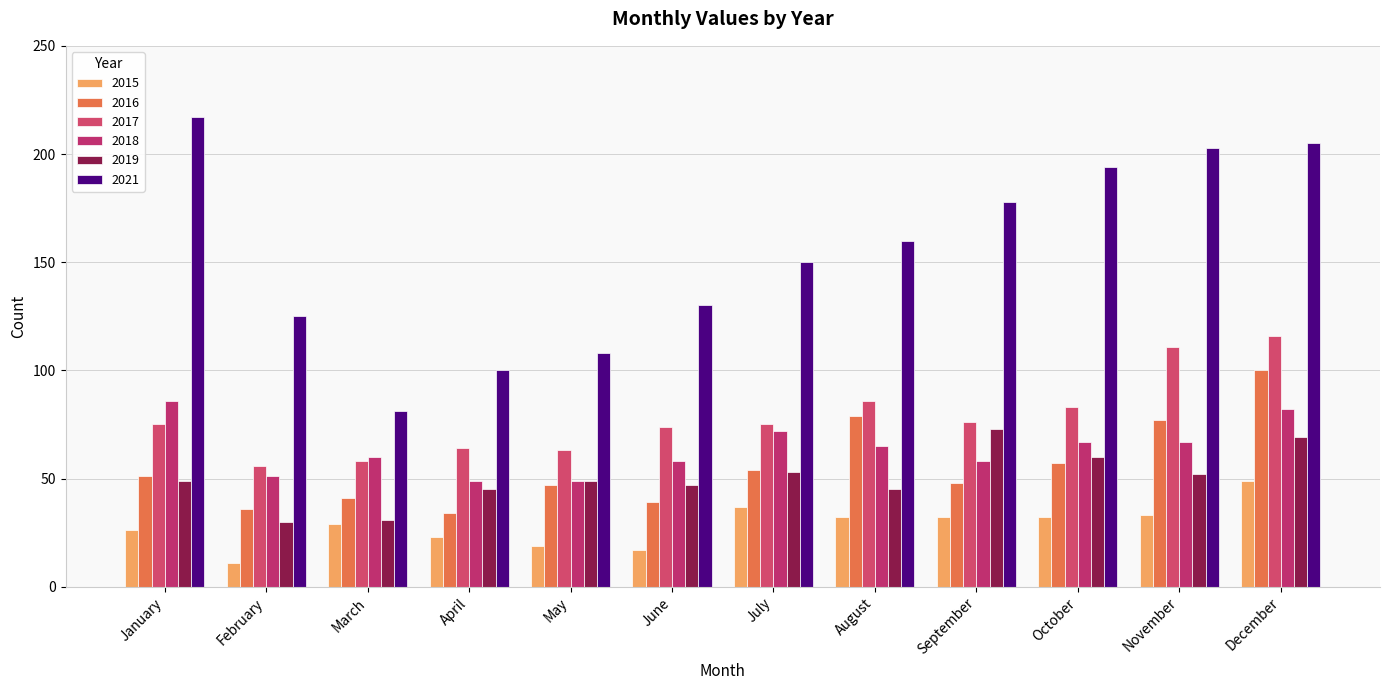

Does the chart contain stacked bars?

No